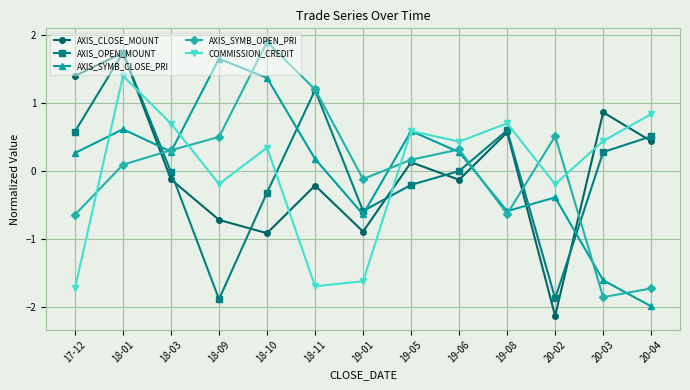

Between 18-10 and 20-03, which series saw the biggest shift?

AXIS_SYMB_OPEN_PRI